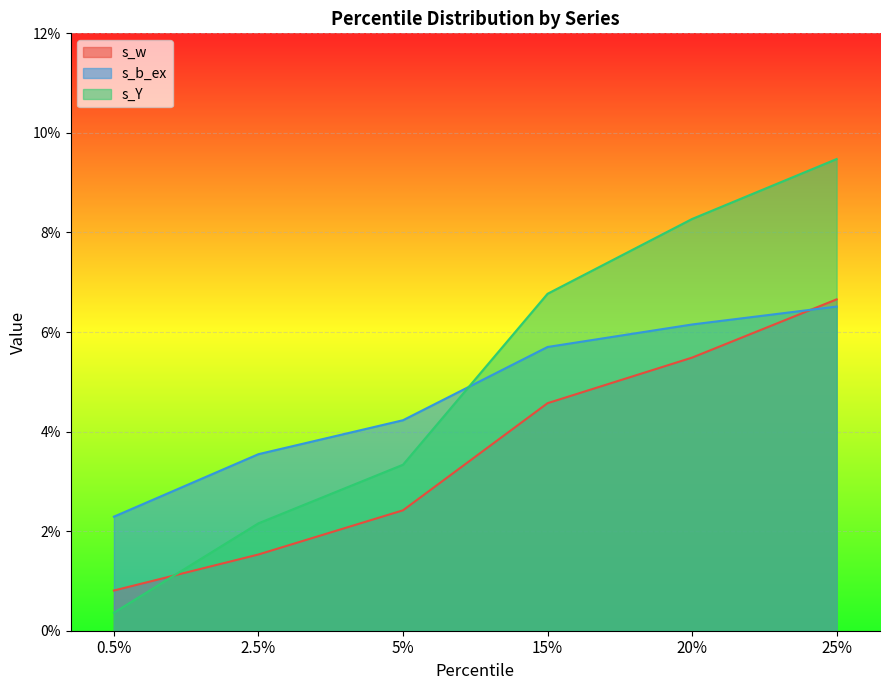

Rank the categories by s_Y value from lowest to highest.

0.5%, 2.5%, 5%, 15%, 20%, 25%